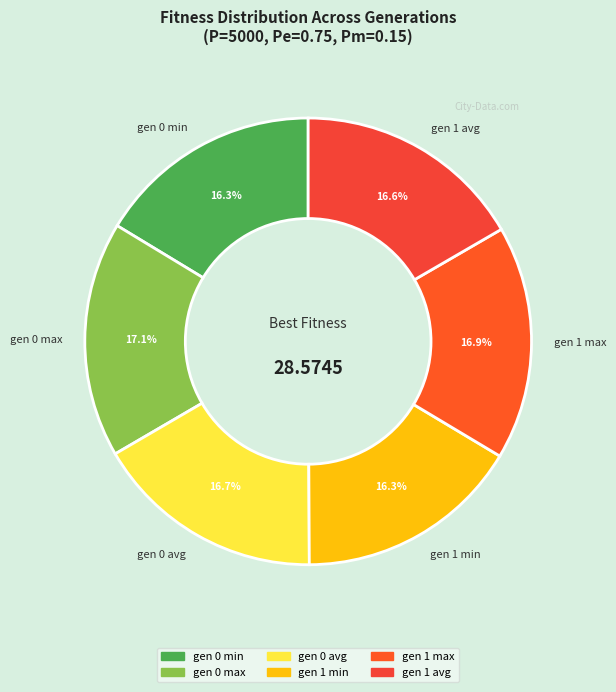

Does gen 1 min account for over 50% of the chart?

No